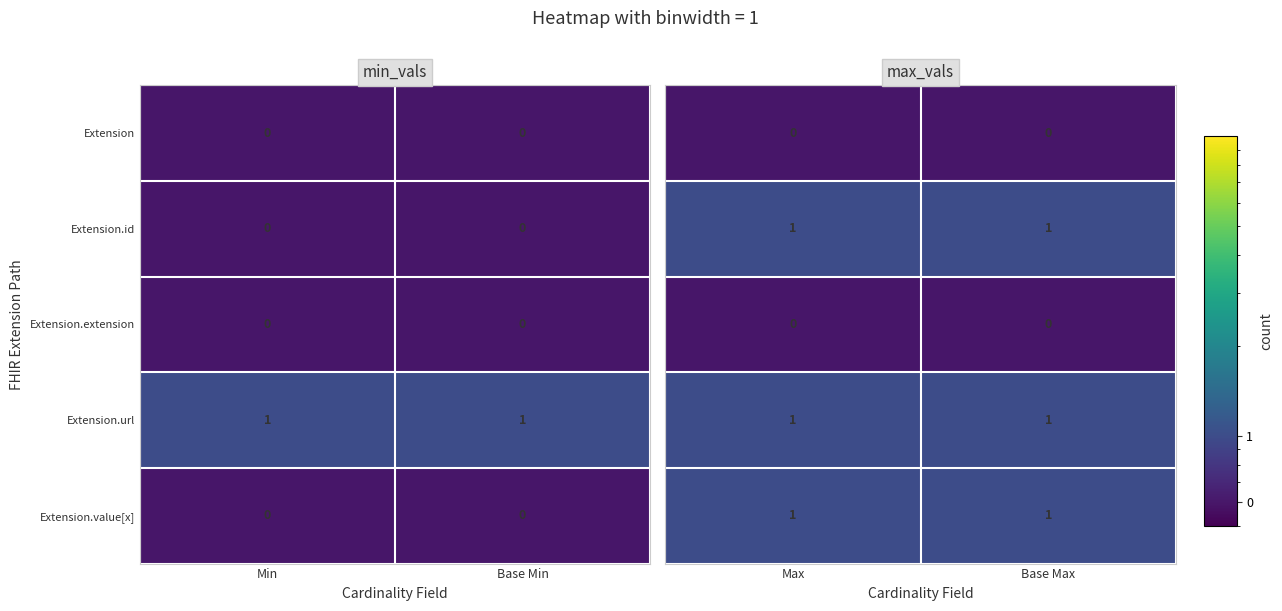

Is the value of Extension at Base Min greater than the value of Extension.url at Base Min?

No